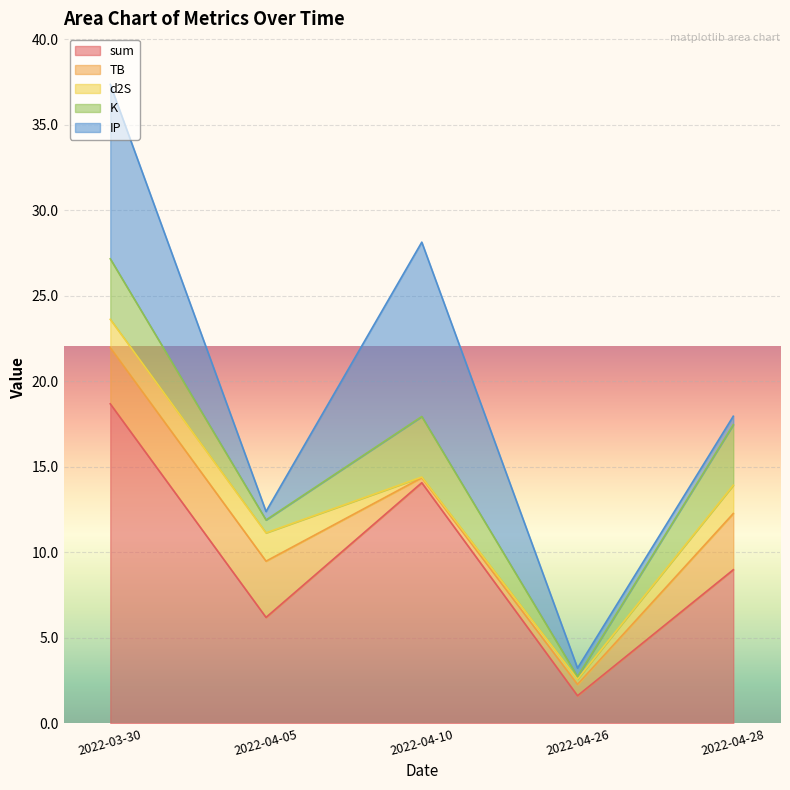

Is it true that sum equals 21.2 at 2022-04-10?

False